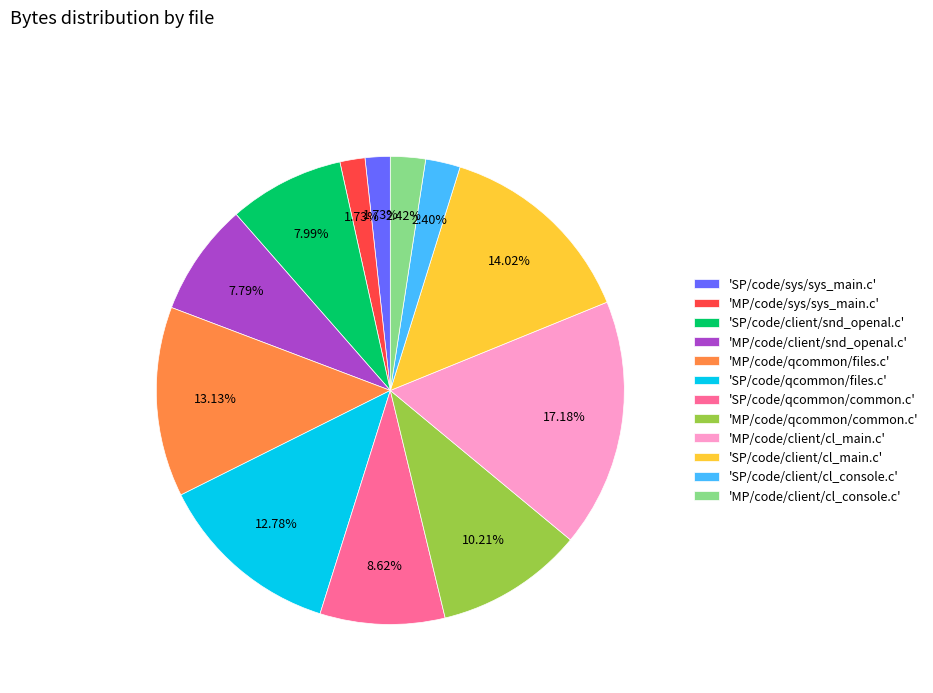

Which slice is the largest?

'MP/code/client/cl_main.c'